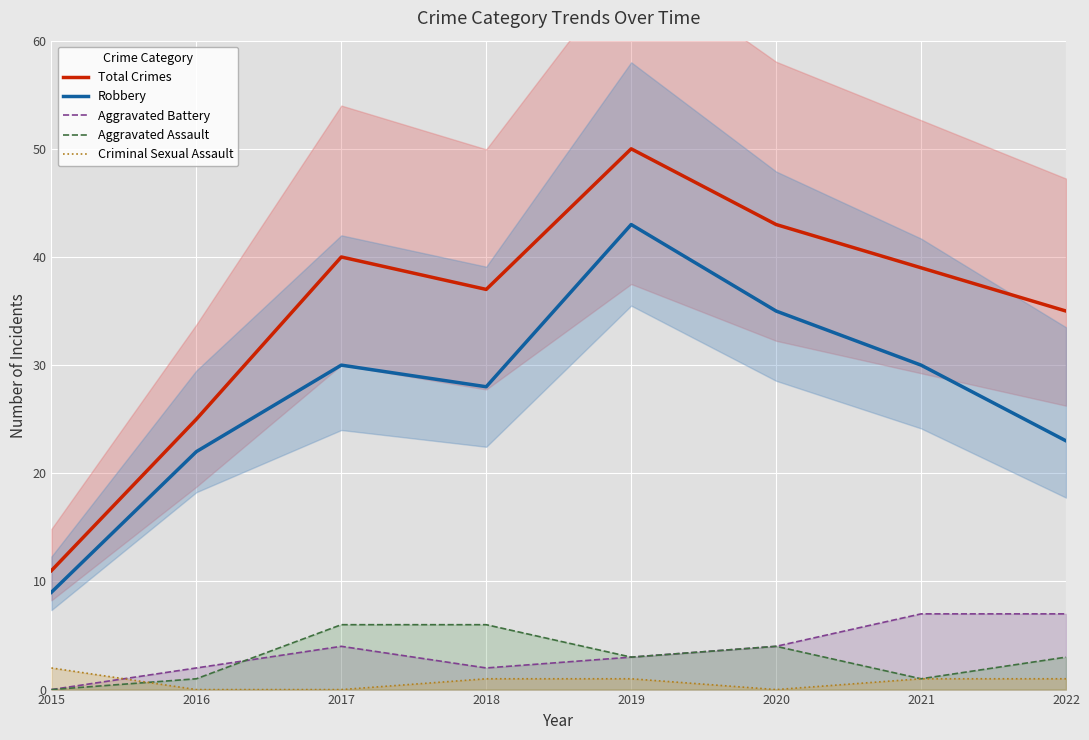

What is the maximum value shown in the chart?

50